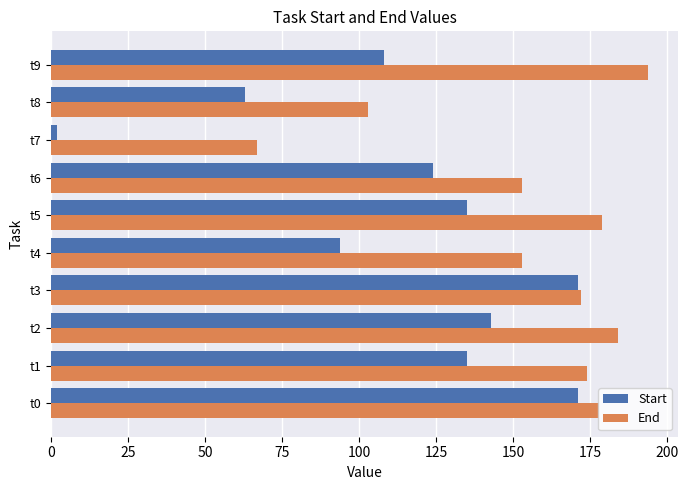

Which series has the largest total across all categories?

End